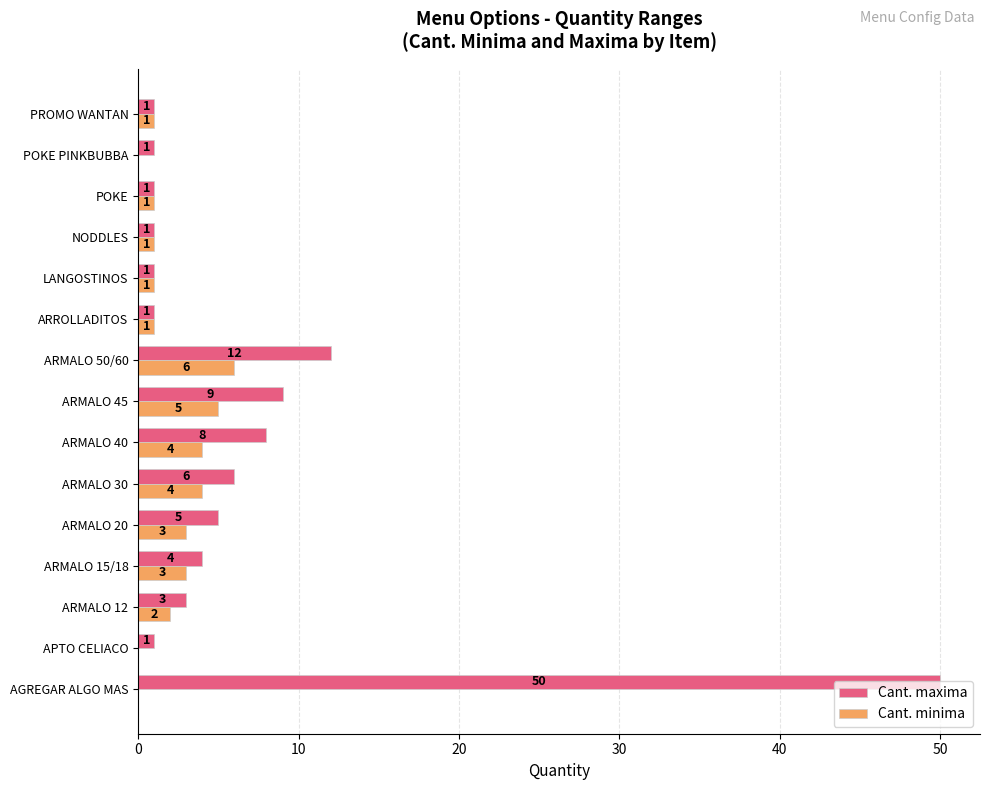

Between ARMALO 12 and ARROLLADITOS, which series saw the biggest shift?

Cant. maxima